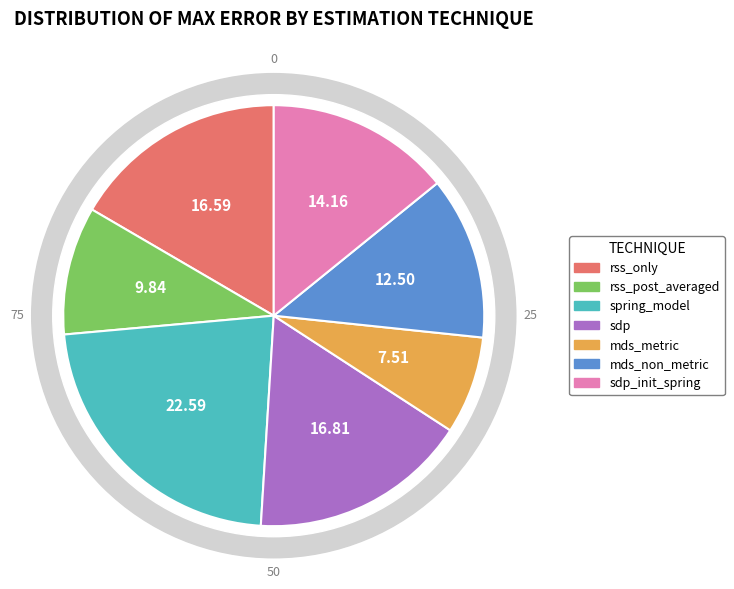

Approximately how many times larger is the value at rss_post_averaged compared to mds_metric?

1.3